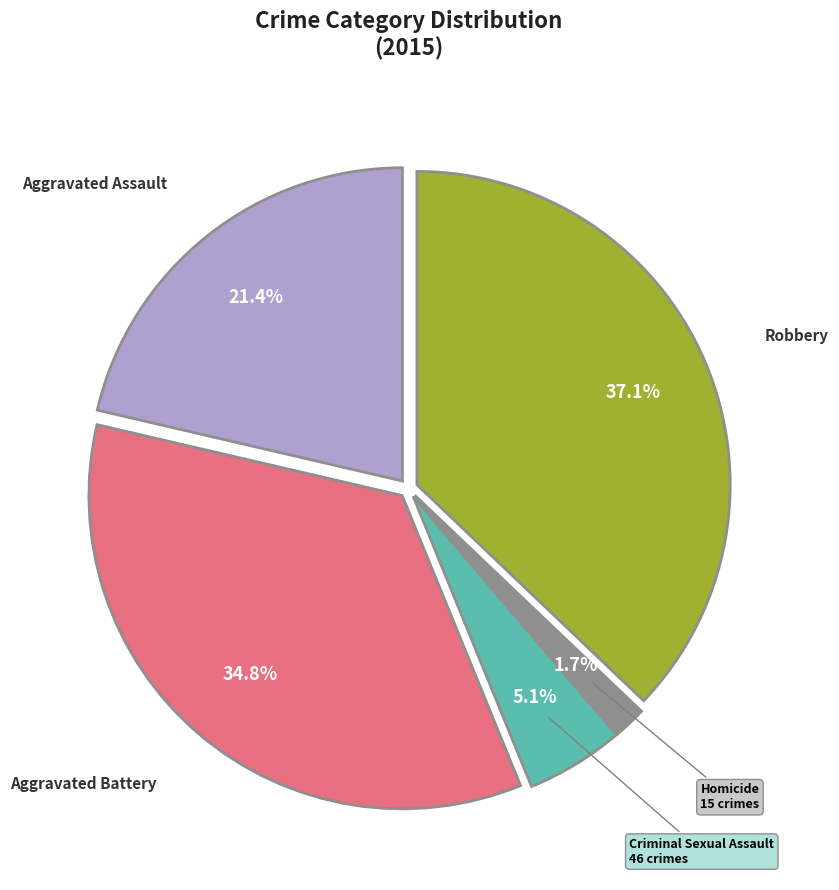

What percentage is the Homicide slice, to the nearest percent?

2%